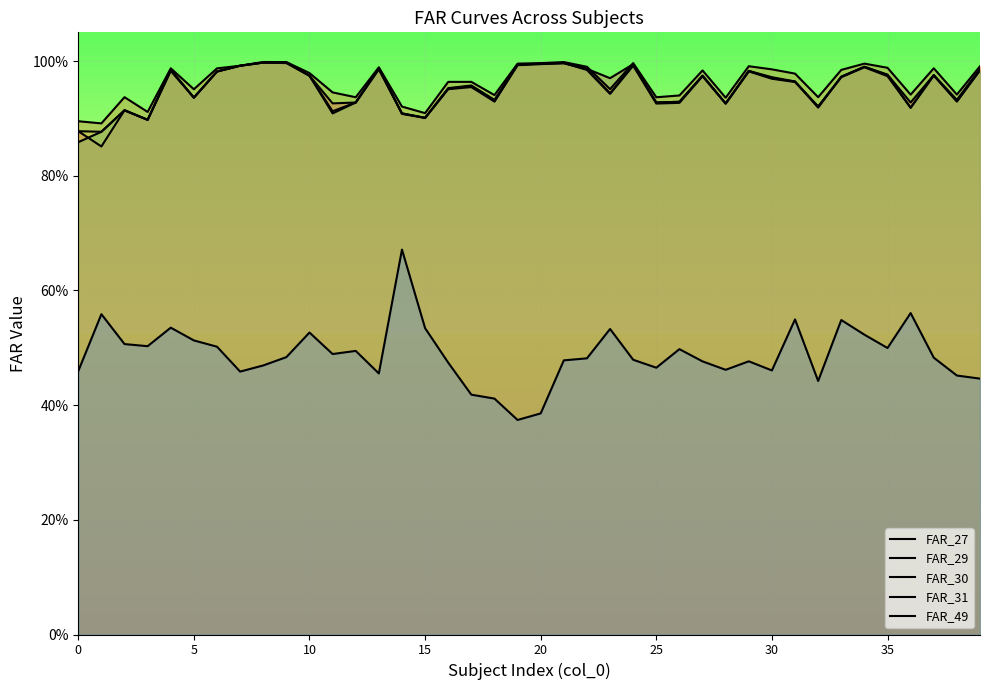

How many lines are shown in the chart?

5